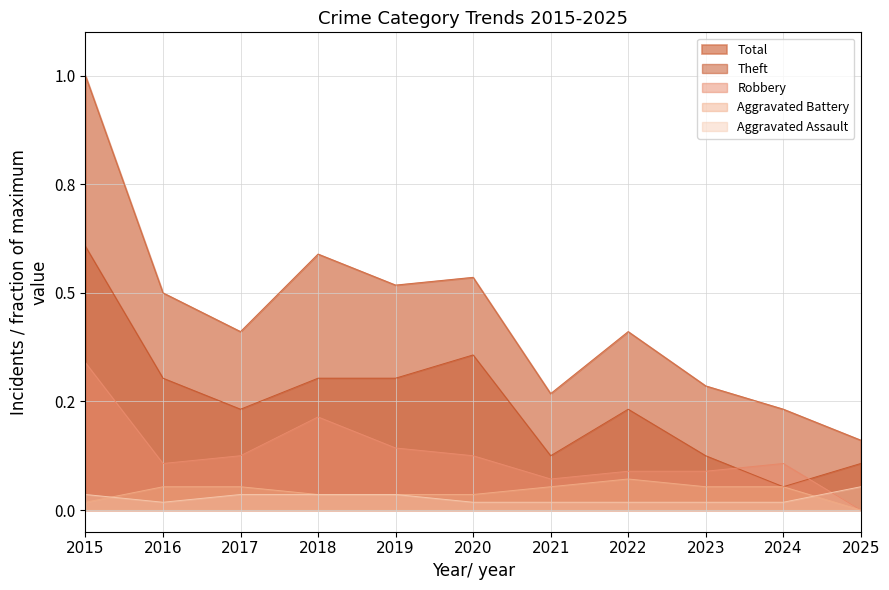

What is the average value of the Total series?

0.4